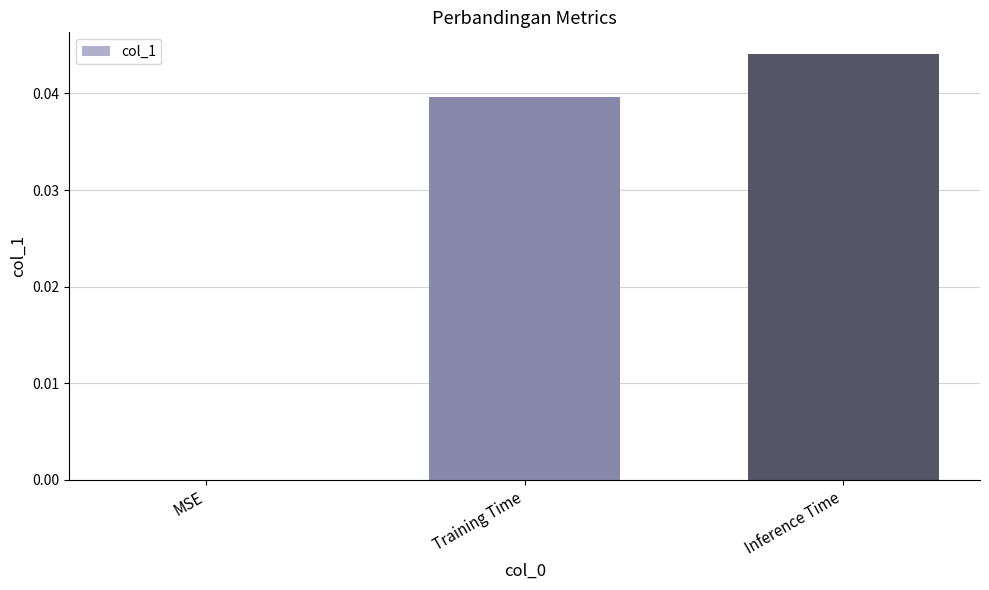

How many values exceed 0?

2